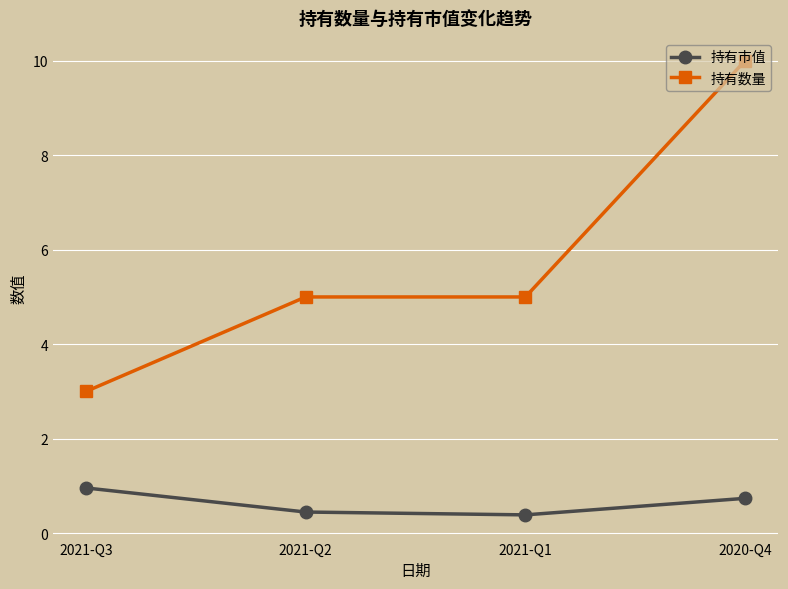

What is the maximum value for 持有市值?

1.0